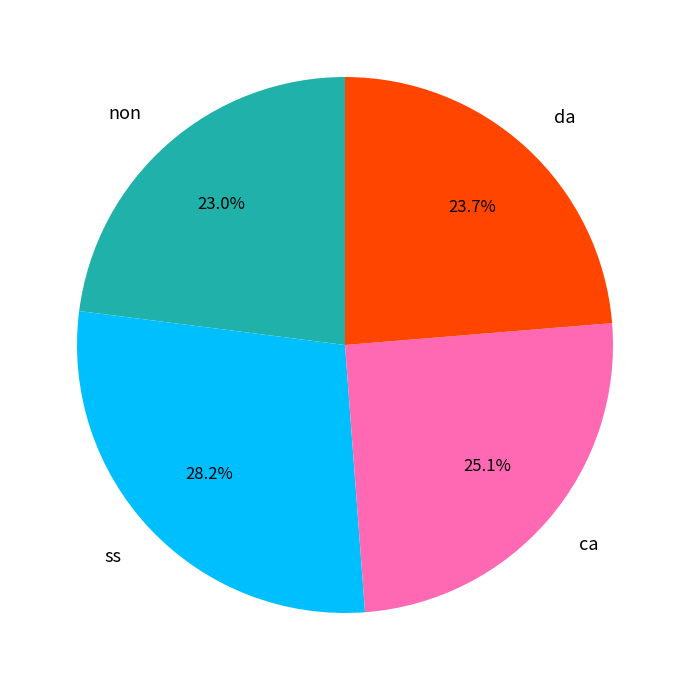

Combined, do non and ca account for over 50%?

No